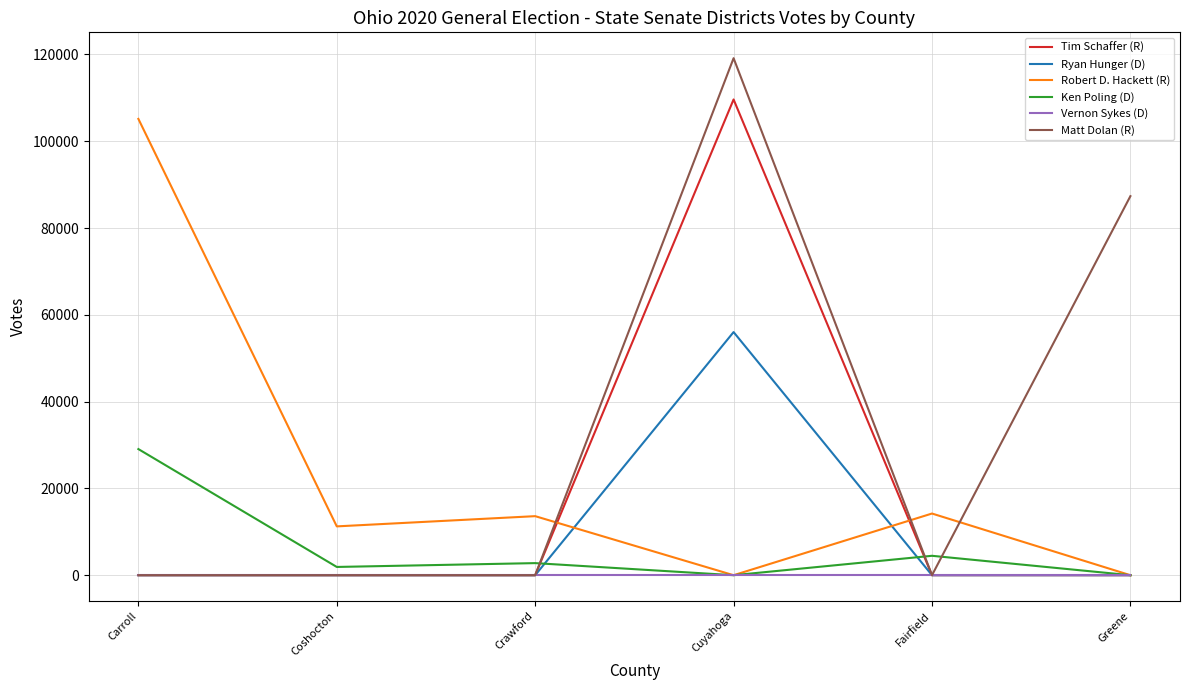

What is the highest value of the Ken Poling (D) series?

29065